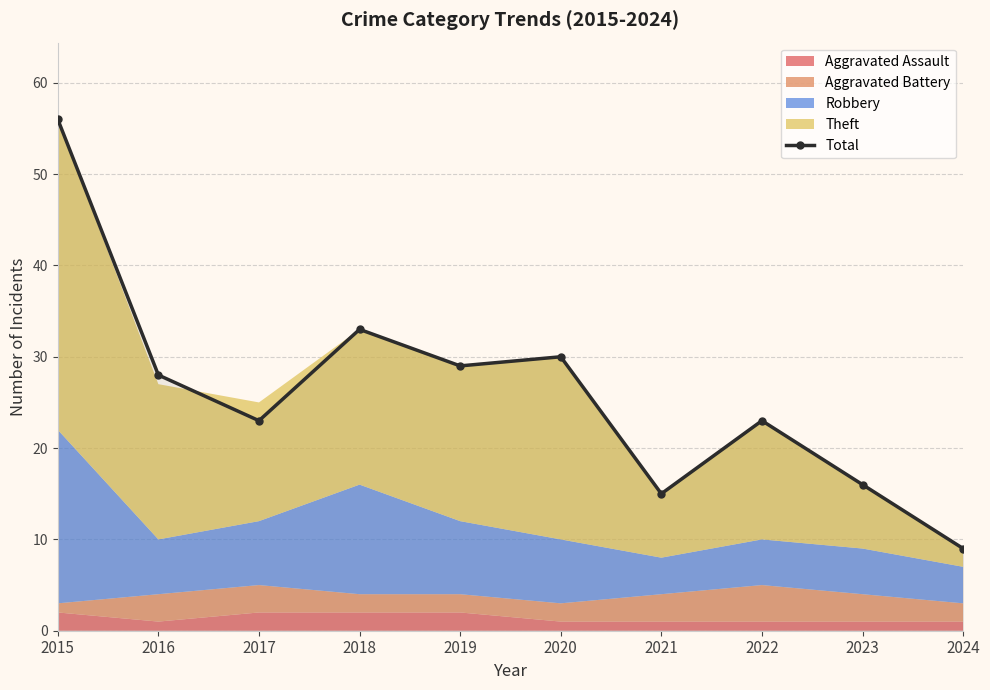

How many lines are shown in the chart?

1